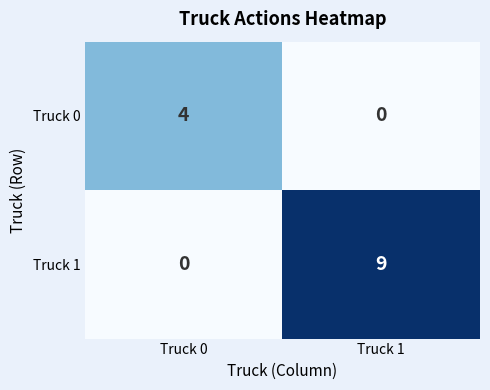

Which series changed the most between Truck 0 and Truck 1?

Truck 1